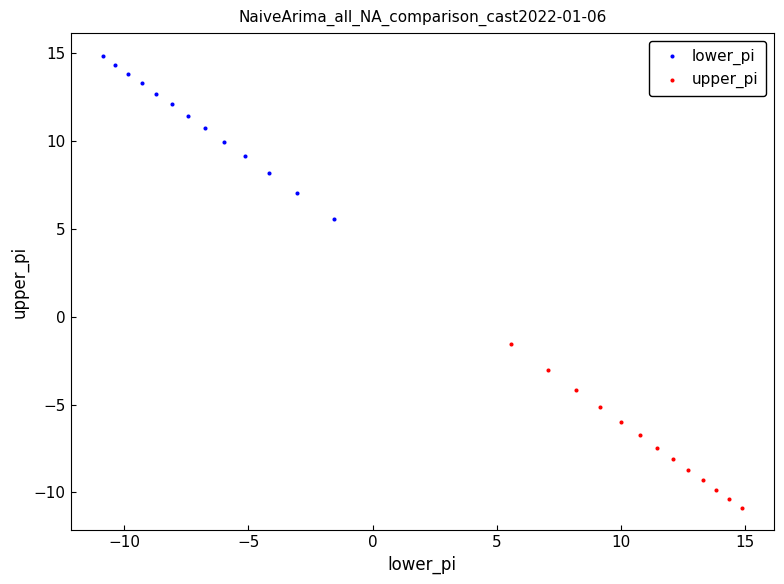

Which series contains the lowest Y value?

upper_pi